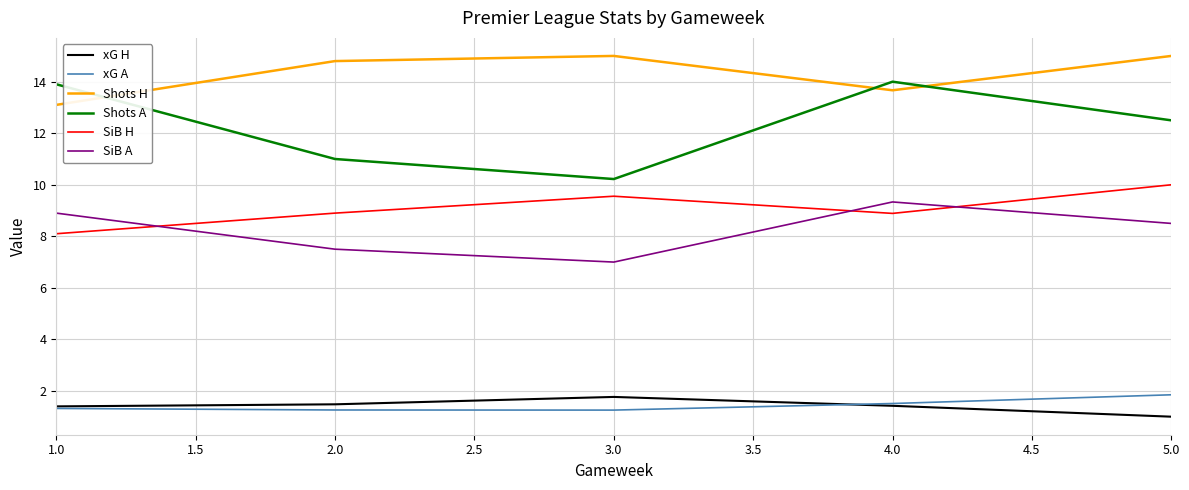

Is the value of SiB H at 5.0 greater than the value of Shots H at 2.0?

No